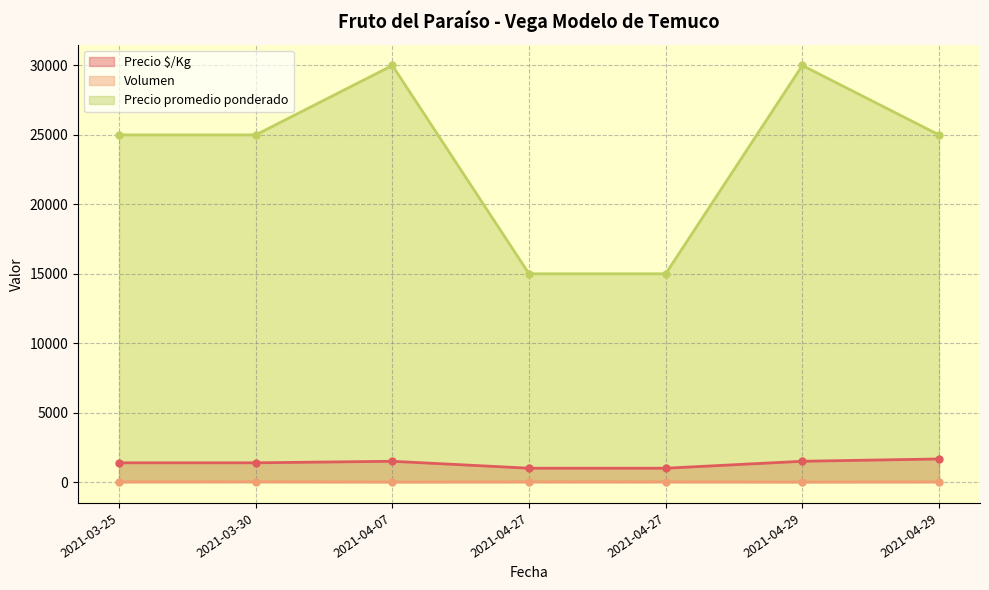

What is the total value across all series at 2021-04-07?

31510